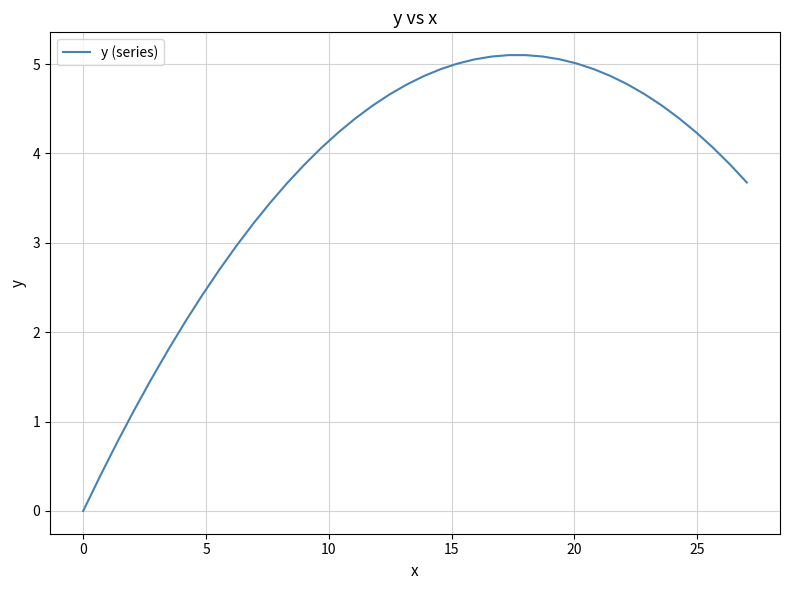

What is the maximum value shown in the chart?

5.1